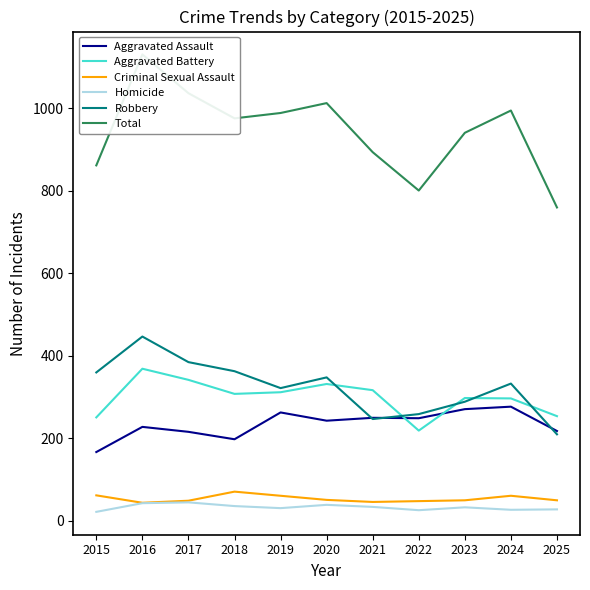

What is the value of the Aggravated Assault point at the 8th from the left?

249